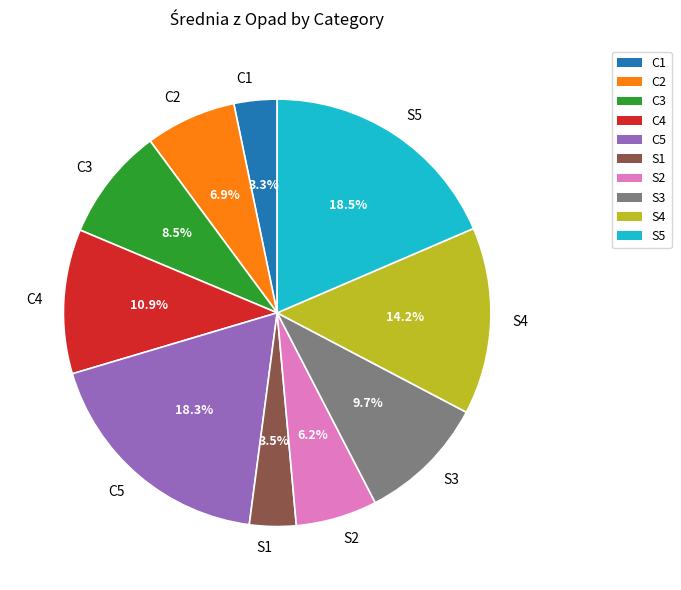

Does any single category account for the majority?

No